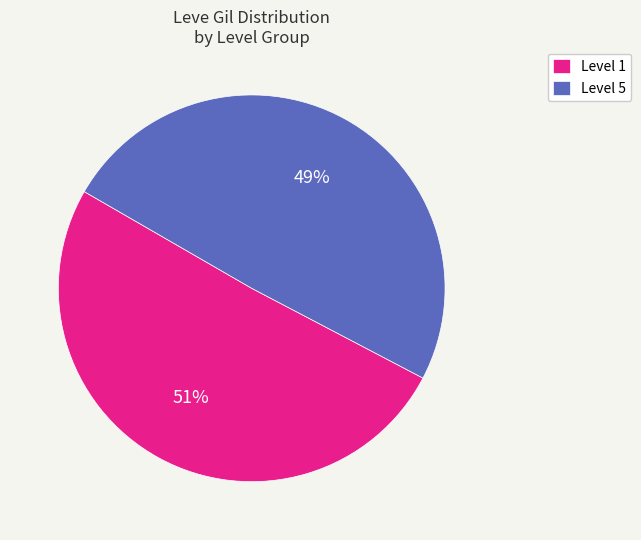

How many segments does this pie chart have?

2